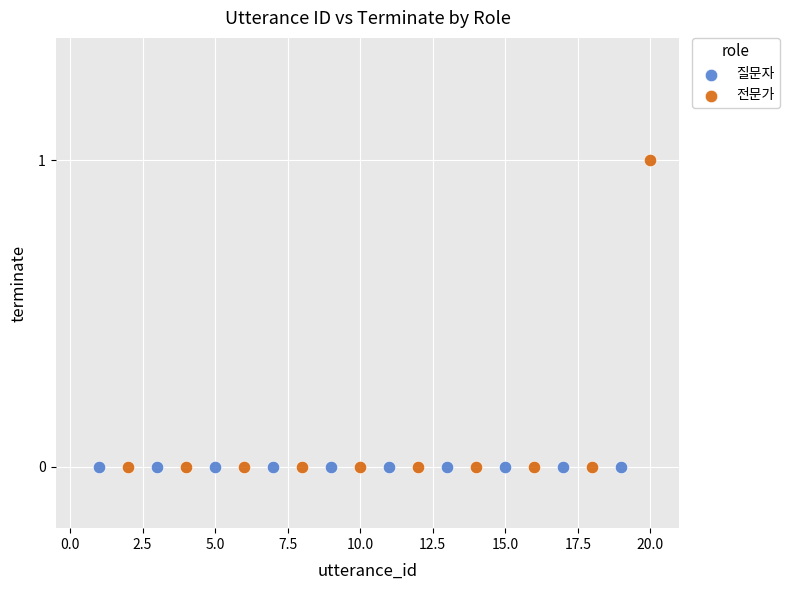

What are all the series names shown in the legend?

질문자, 전문가